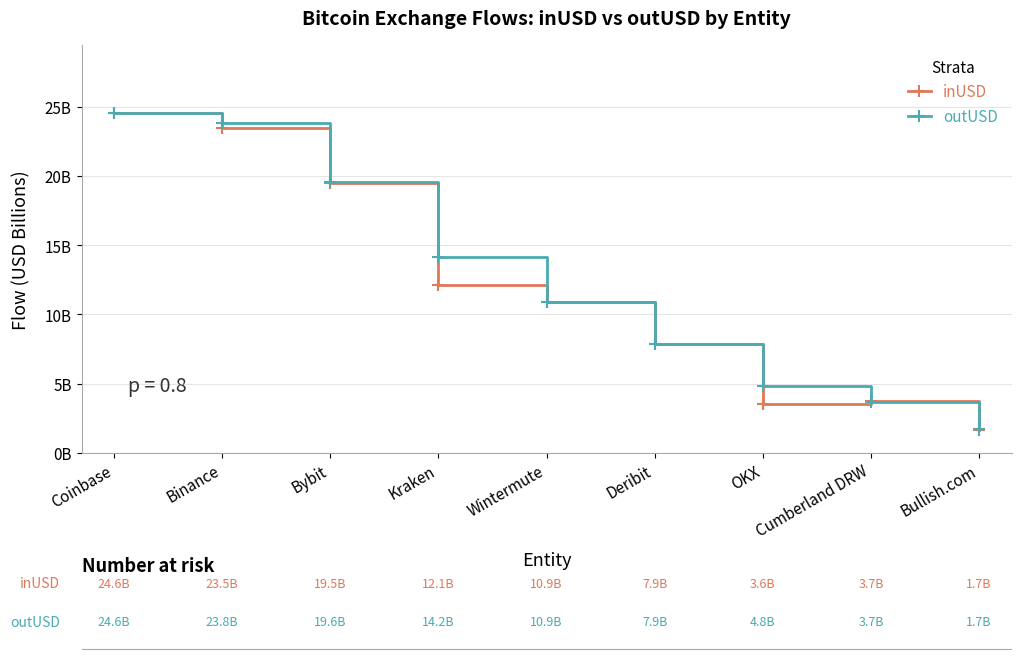

How many intersections are there between outUSD and inUSD?

3